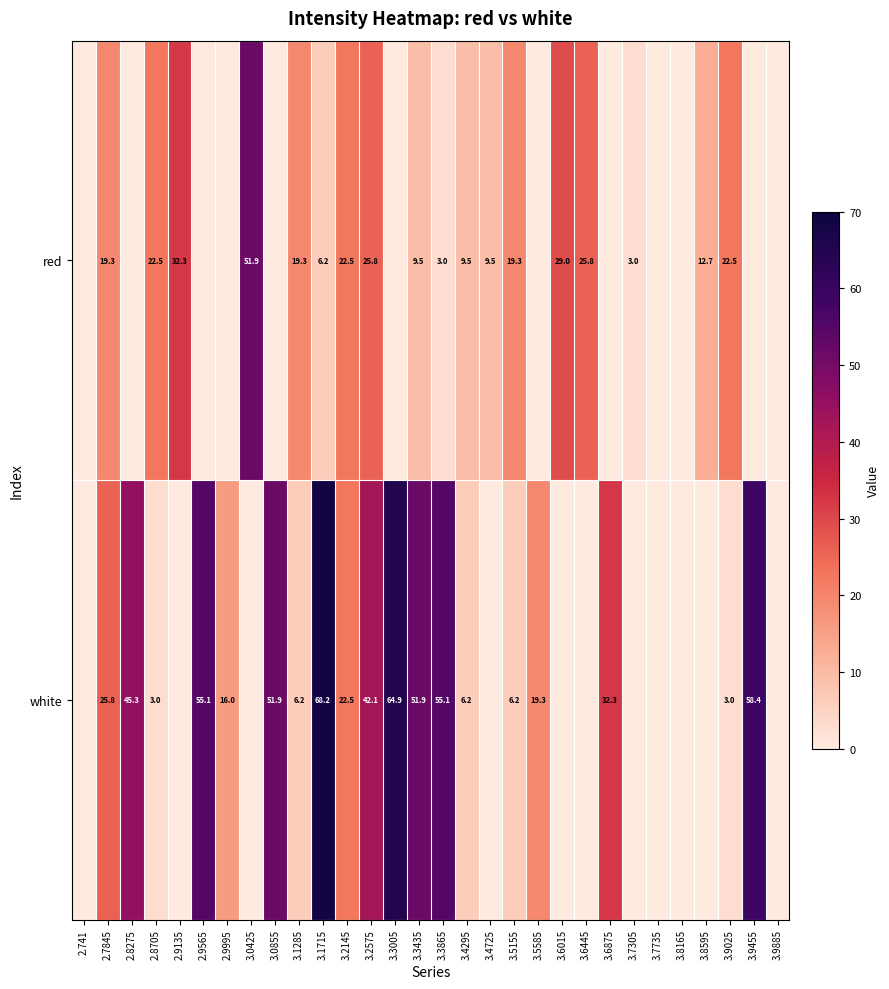

Which has a higher value, 3.0855 or 3.3435?

3.3435